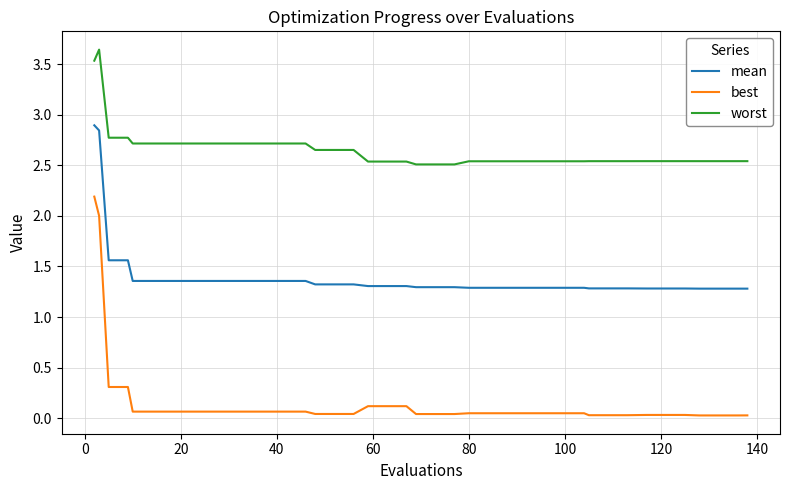

List the series in order of their overall mean, highest first.

worst, mean, best